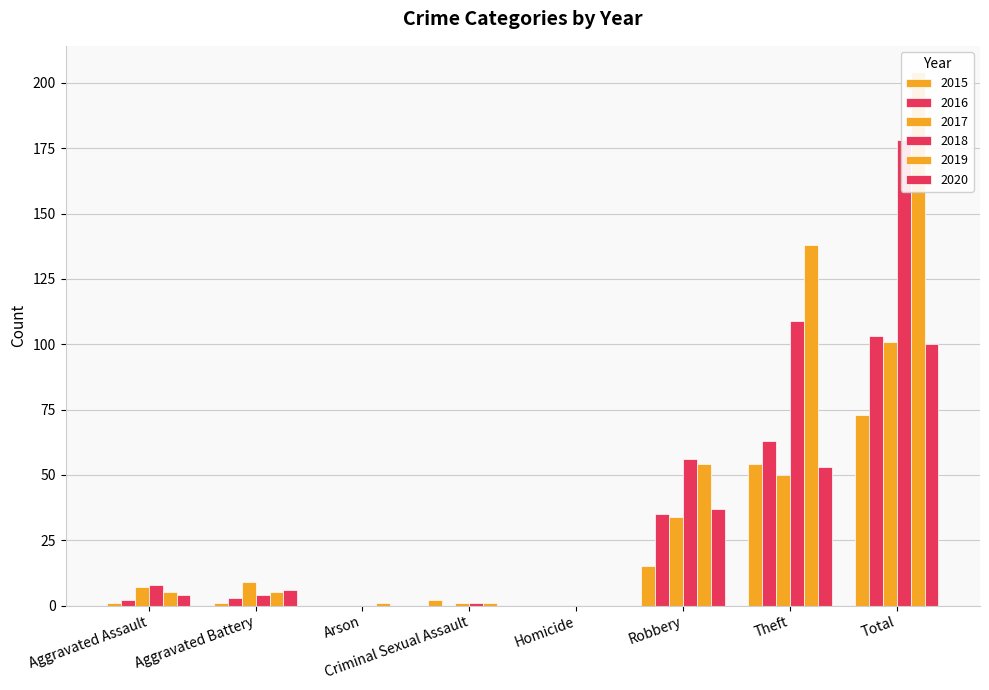

Is it true that 2017 equals 1 at Criminal Sexual Assault?

False